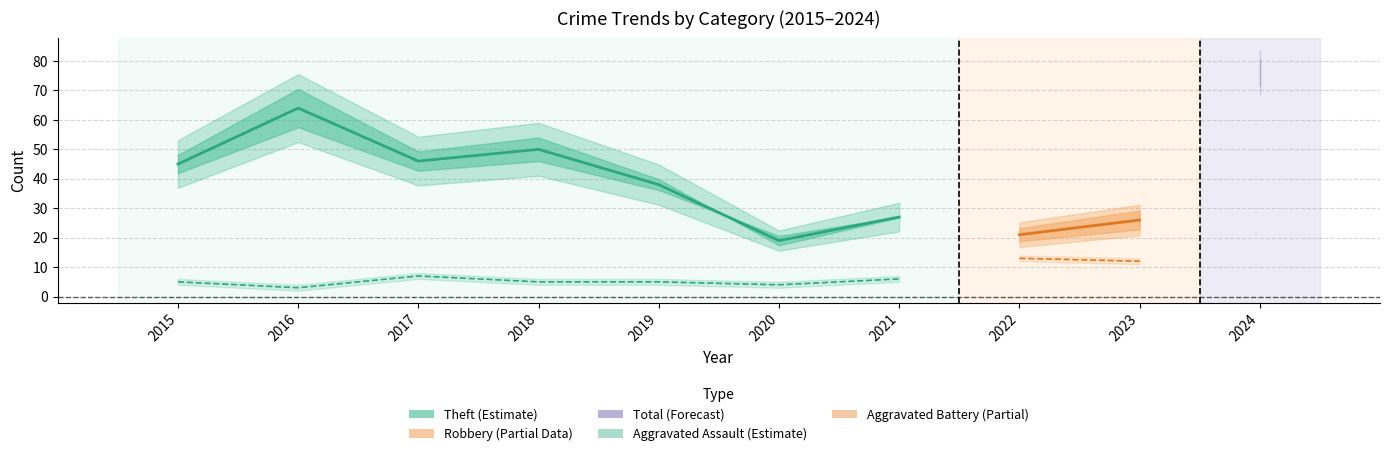

At which label does Theft first exceed 38?

2015